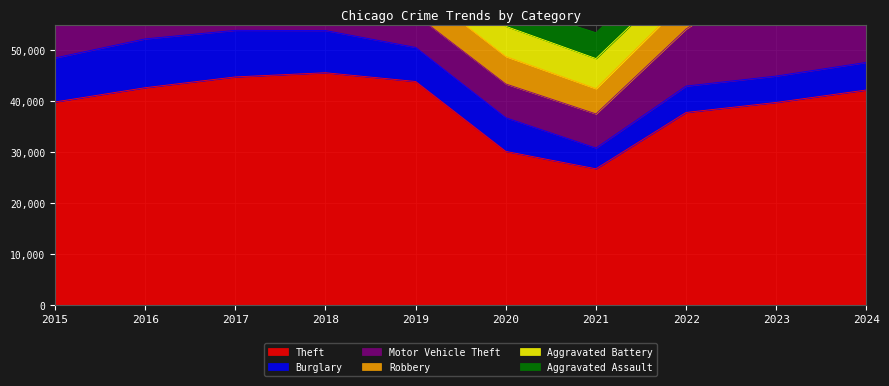

Does the chart display data point markers on the line(s)?

No